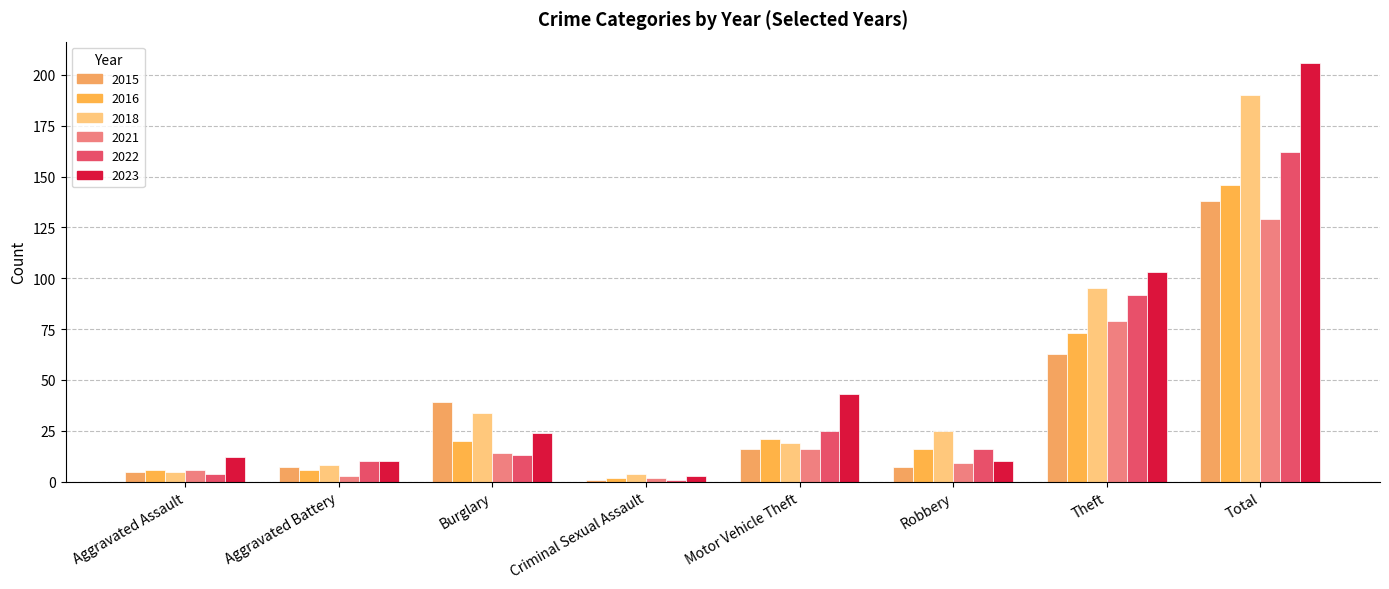

What is the average value of the 2016 series?

36